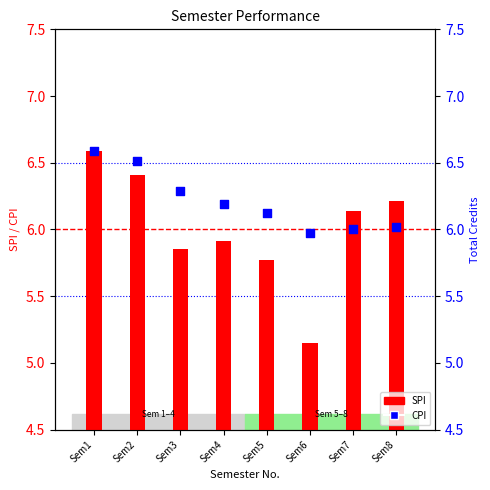

What is the total value across all series at Sem7?

12.1